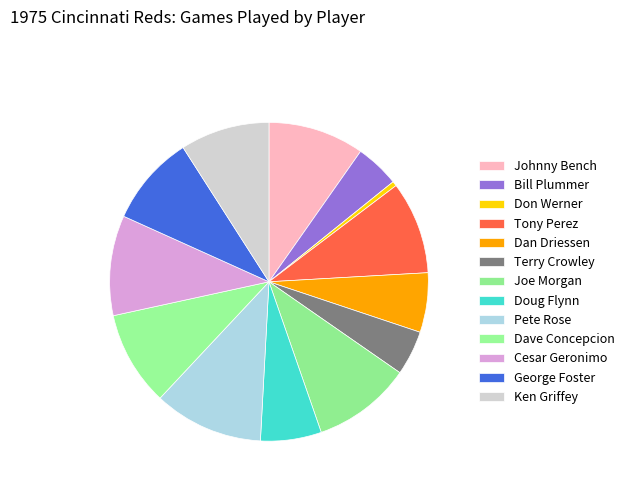

To the nearest percent, what portion does Johnny Bench represent?

10%